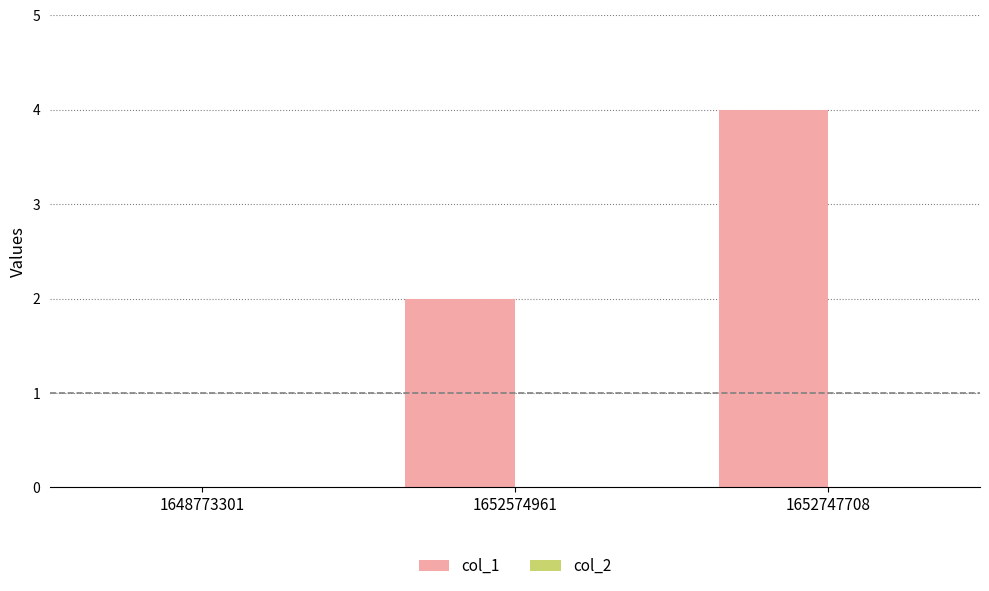

Read the value at 1652747708.

4